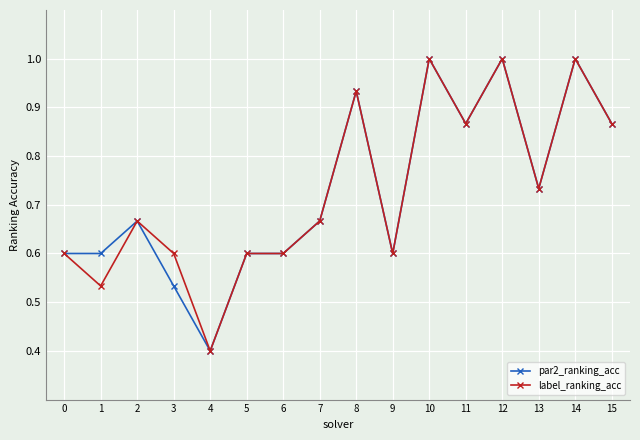

Where is the first local minimum for label_ranking_acc?

1